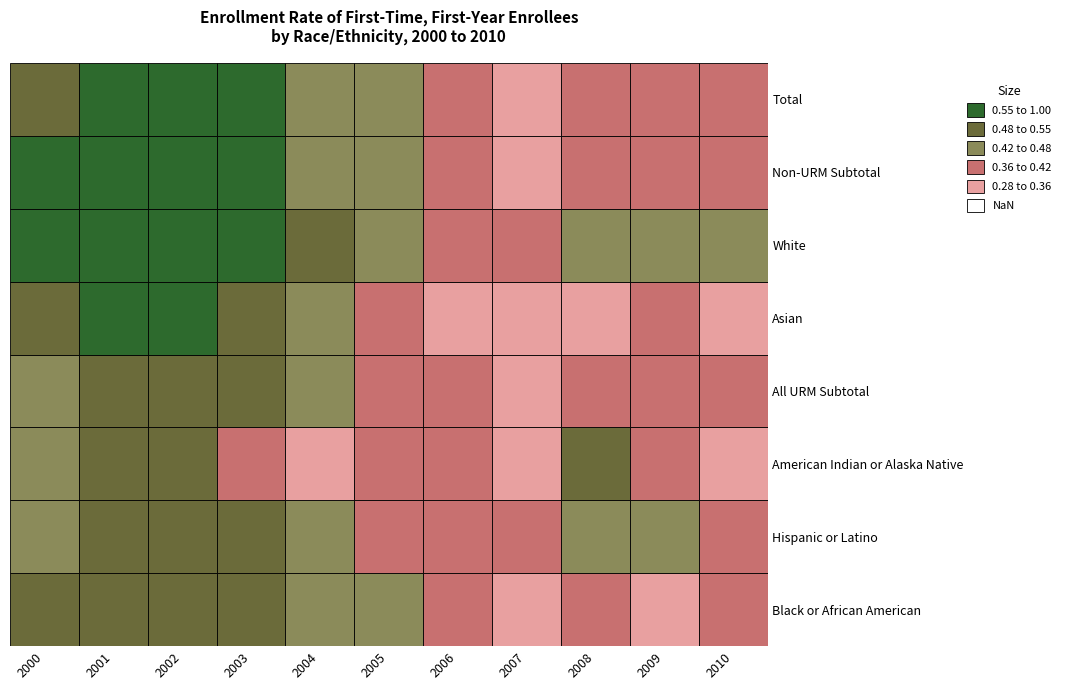

What is the difference between the maximum and minimum values in the Asian series?

0.3